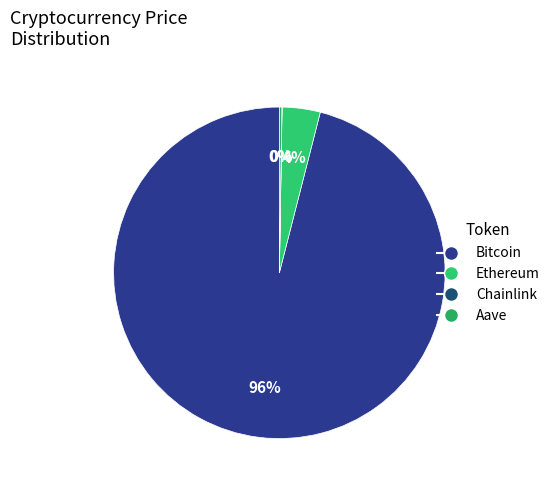

What is the change in value from Bitcoin to Aave?

-116903.5